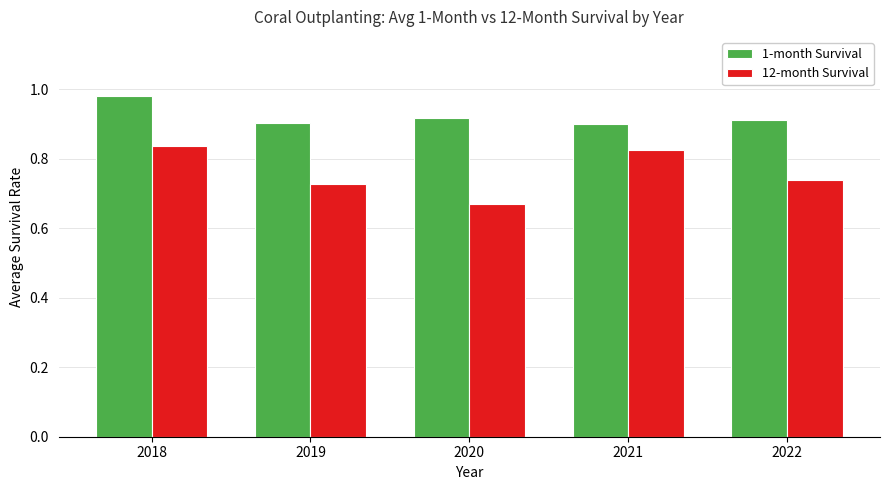

At which label is 12-month Survival closest to 0?

2020